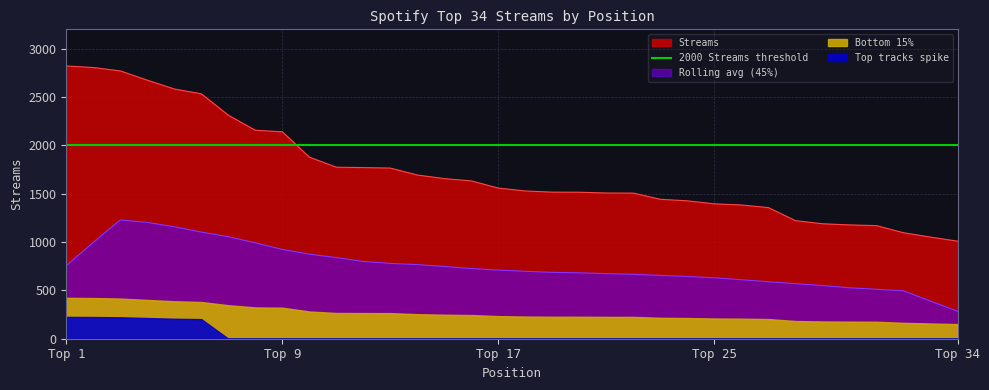

Is it true that the value at 20 is 2295?

False